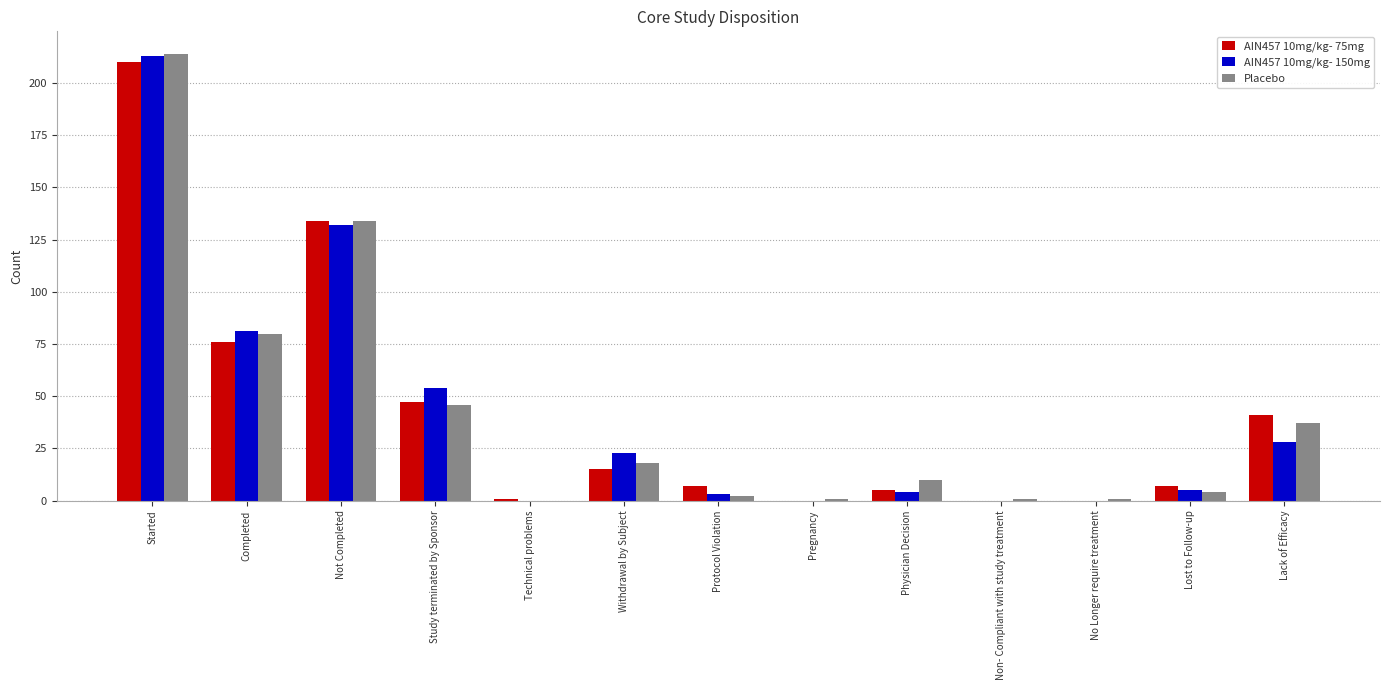

How many groups of bars are there?

13